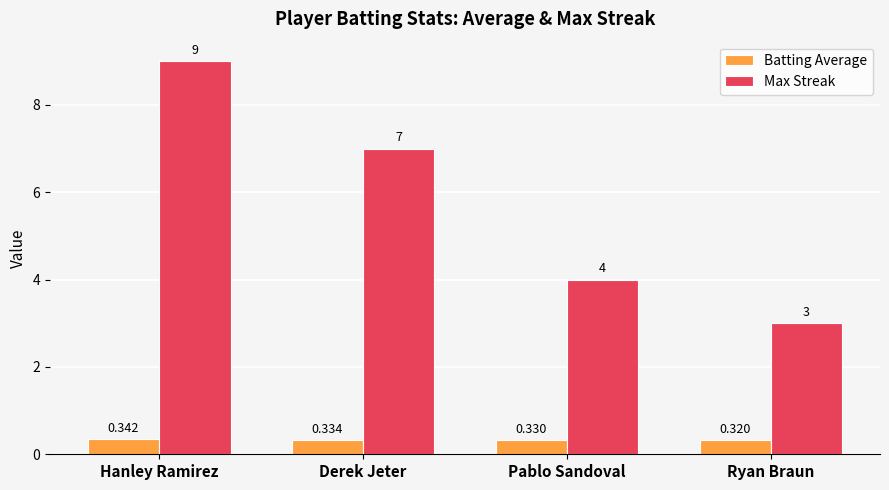

Count the number of data series in this chart.

2